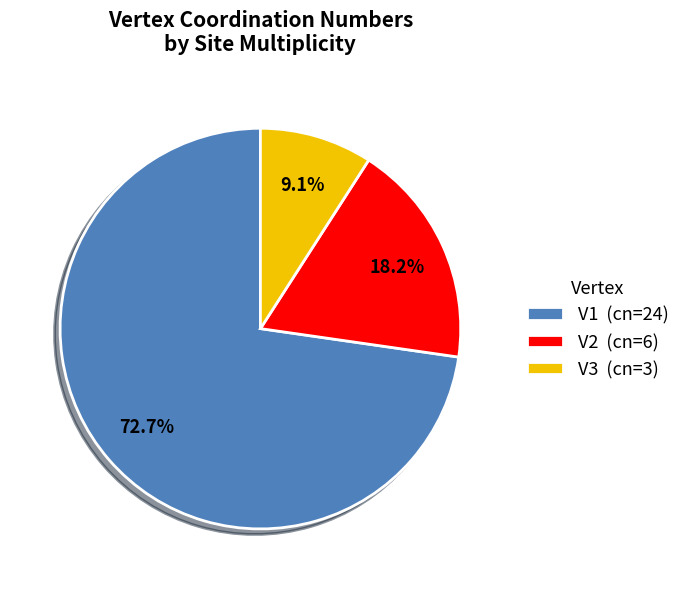

Is it true that V1 is 73% of the pie?

True